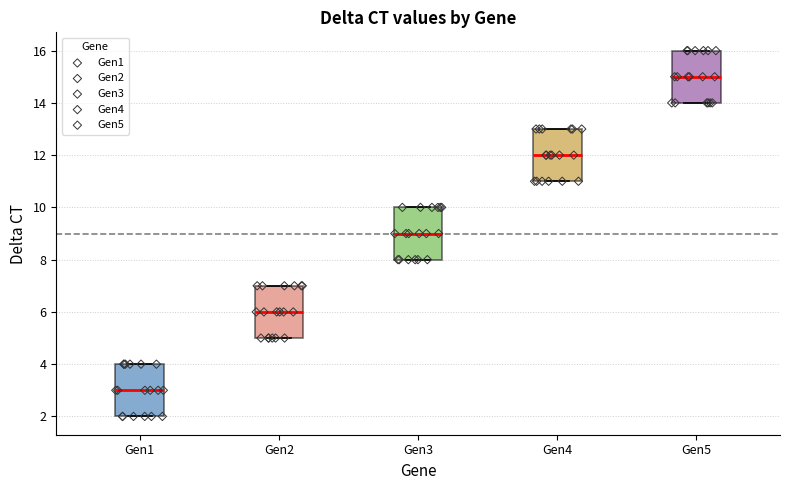

Reading left to right, transcribe this box plot: for each box, give where its median line is, the range the box spans, and where its two whiskers end, as read against the y-axis. The values are not printed on the chart, so give them approximately, as read against the axis.

Gen1: median 3, box 2 to 4, whiskers 2 to 4
Gen2: median 6, box 5 to 7, whiskers 5 to 7
Gen3: median 9, box 8 to 10, whiskers 8 to 10
Gen4: median 12, box 11 to 13, whiskers 11 to 13
Gen5: median 15, box 14 to 16, whiskers 14 to 16